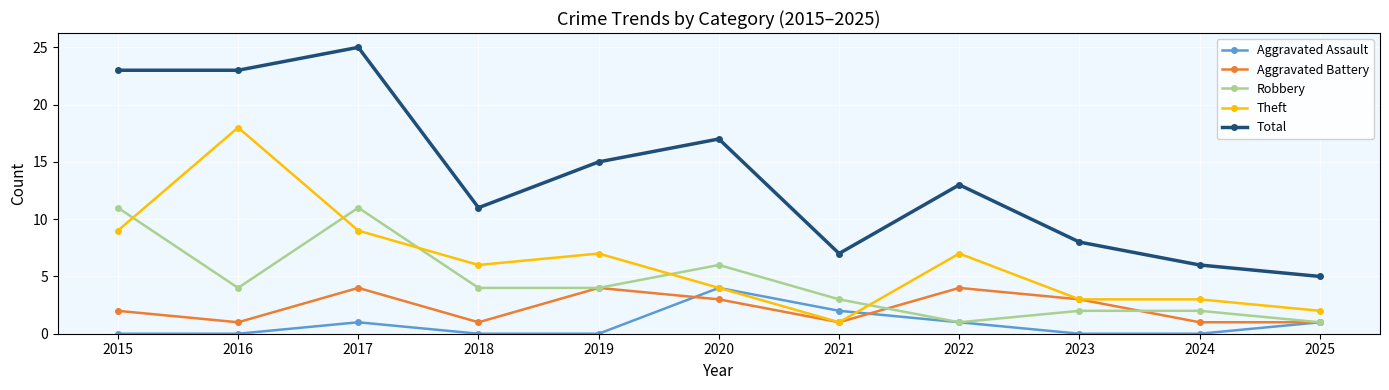

Between 2019 and 2023, which series saw the biggest shift?

Total